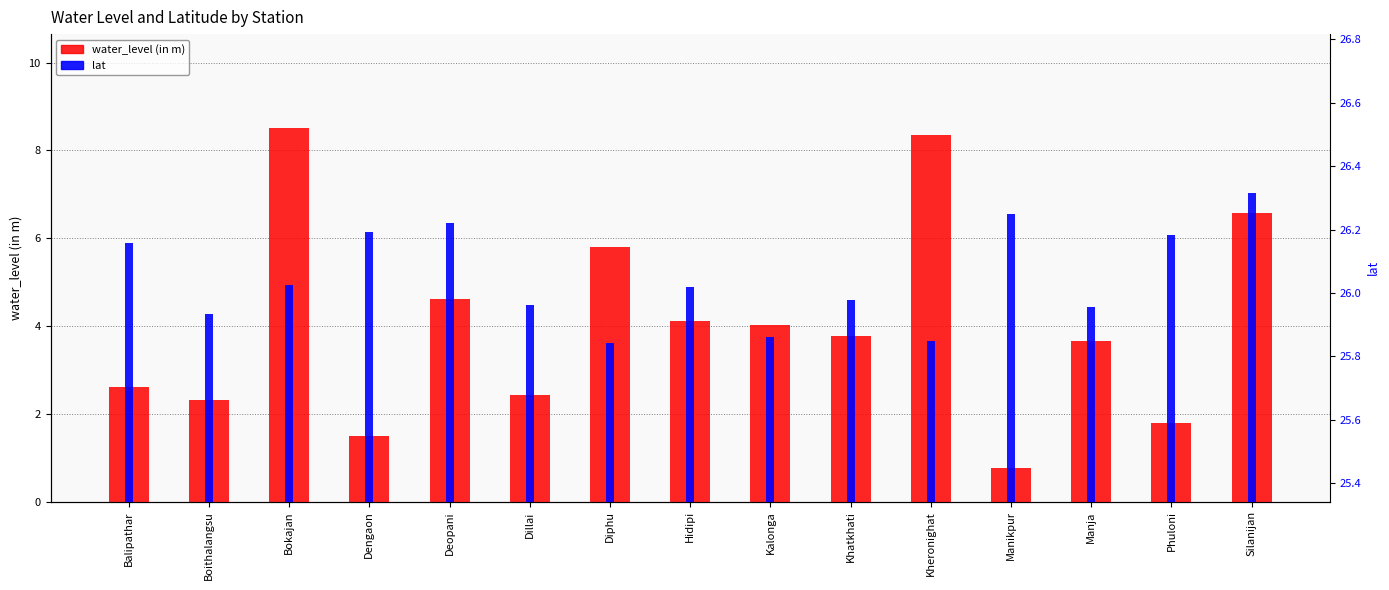

How many categories are shown in the chart?

15